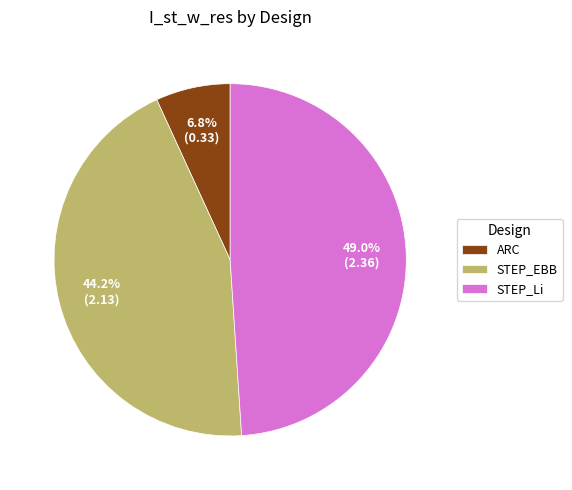

What percentage is the ARC slice, to the nearest percent?

7%